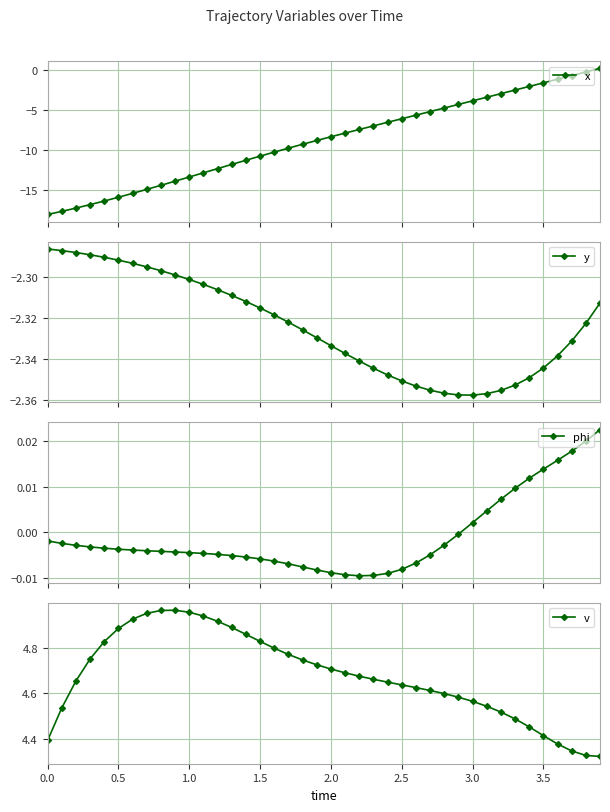

What are all the series names shown in the legend?

x, y, phi, v